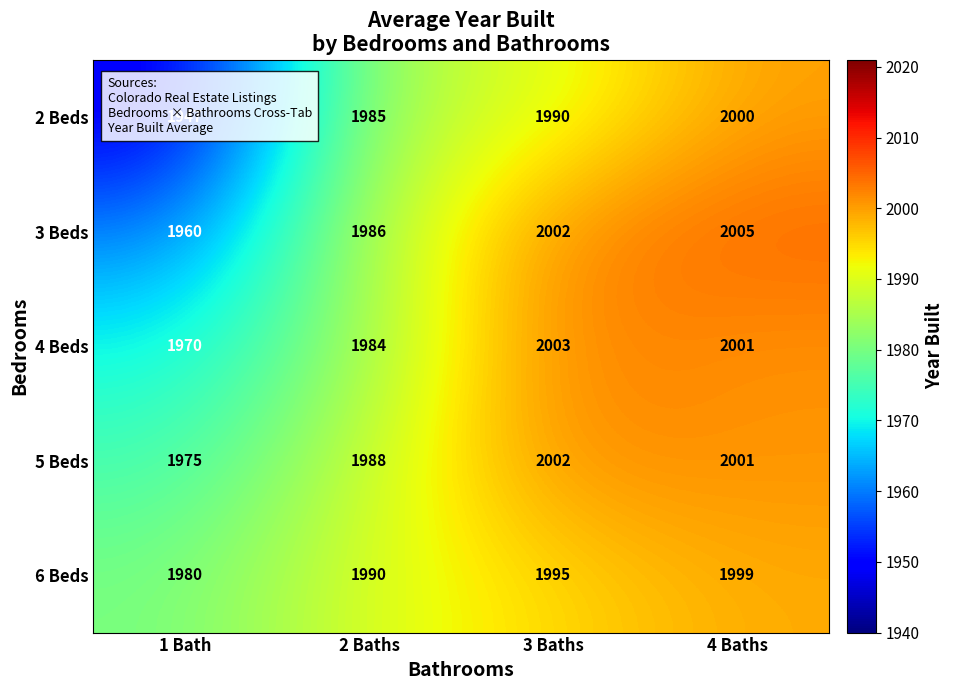

The 5 Beds series shows 3530 at 2 Baths. True or false?

False